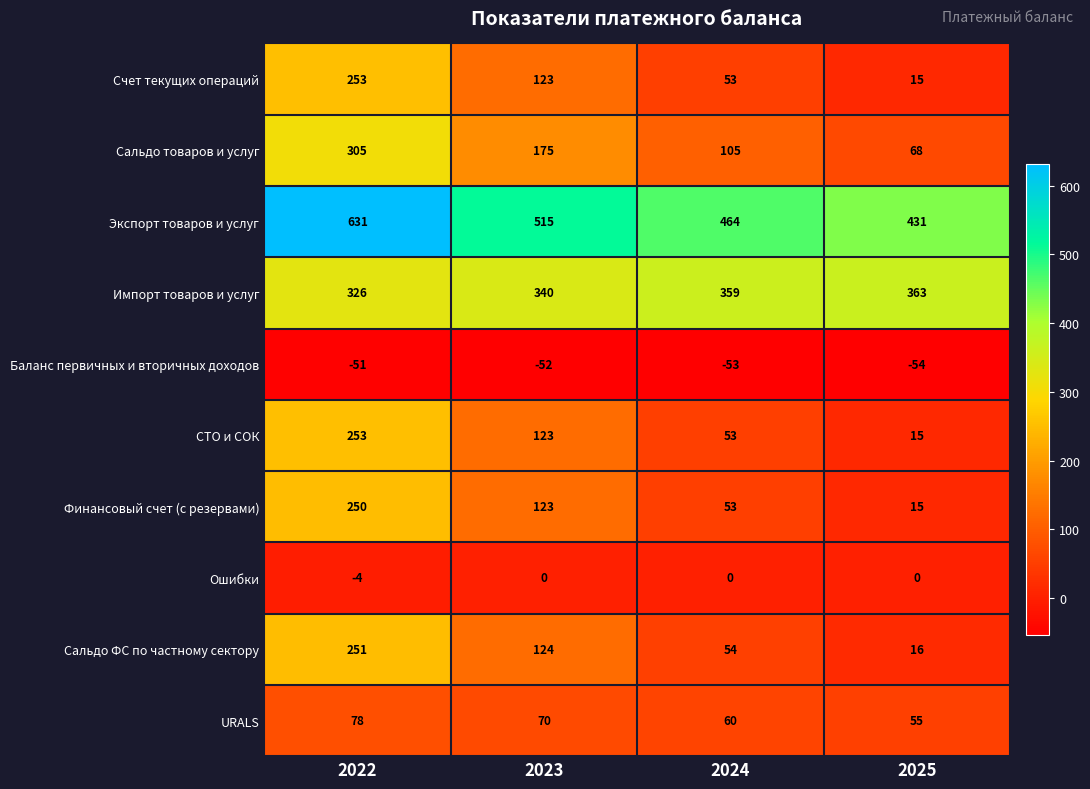

At which label does URALS first exceed 70?

2022